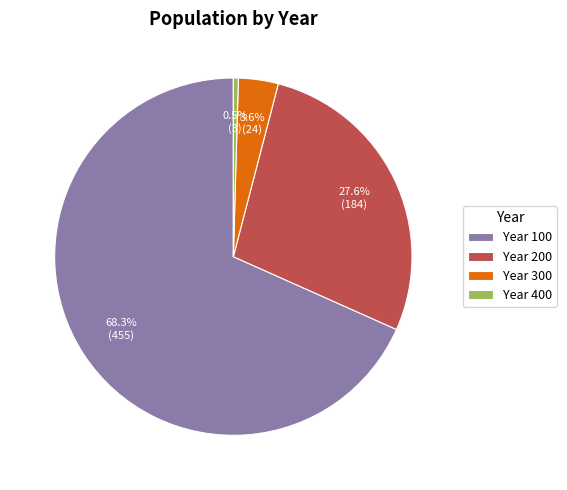

Which category accounts for the majority?

Year 100